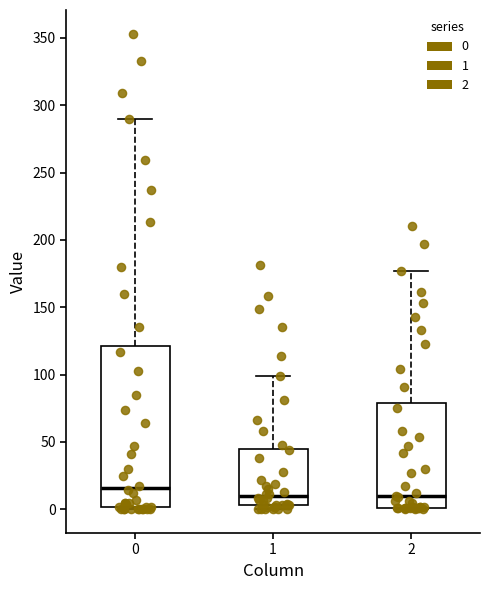

Where does the upper whisker of the box at x = 1 end on the y-axis? The values are not printed on the chart, so give them approximately, as read against the axis.

100